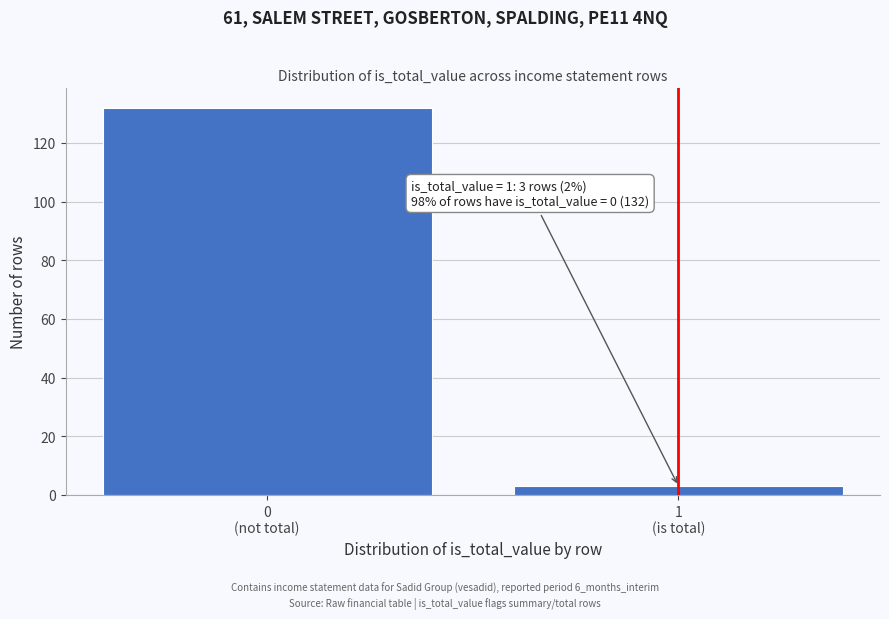

Reading left to right, extract all data points from this chart.

132	3